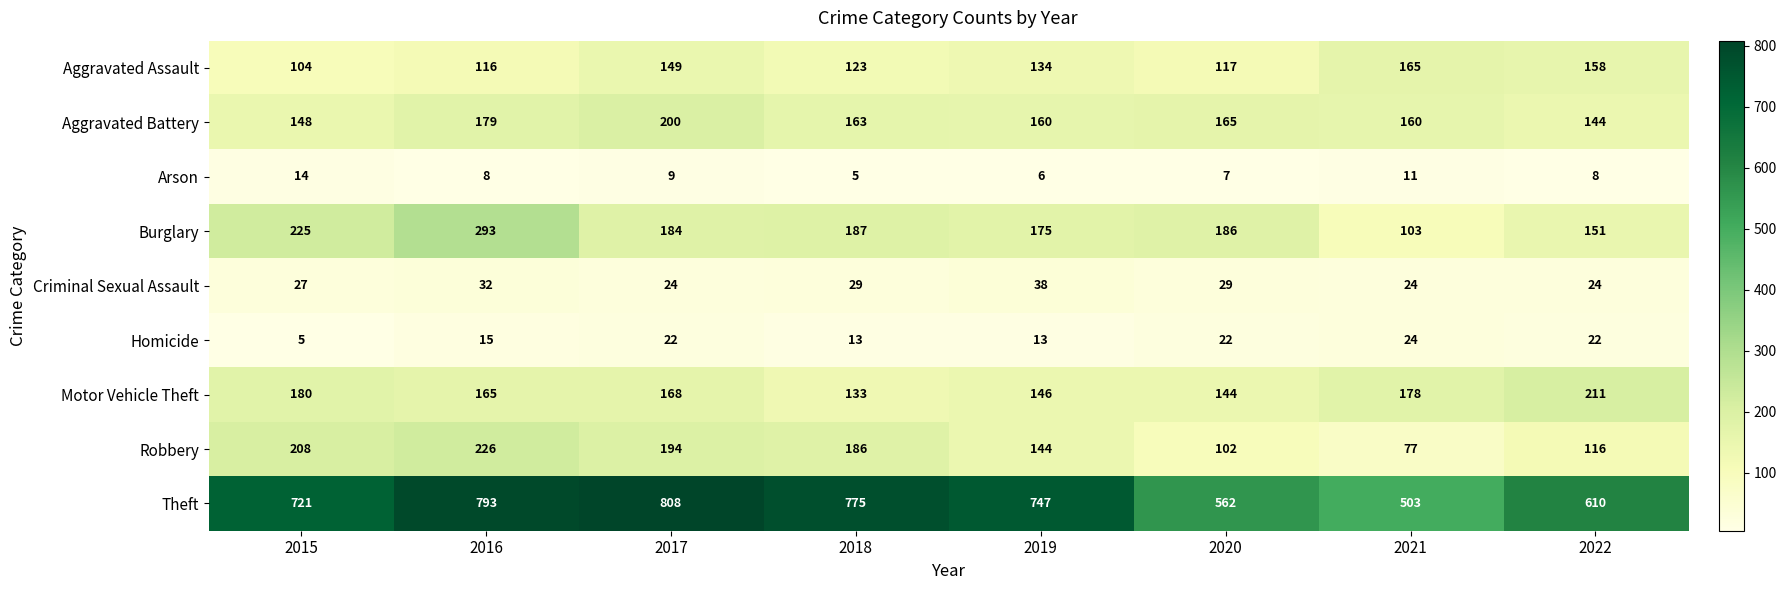

Which category has the highest value across all series?

2017